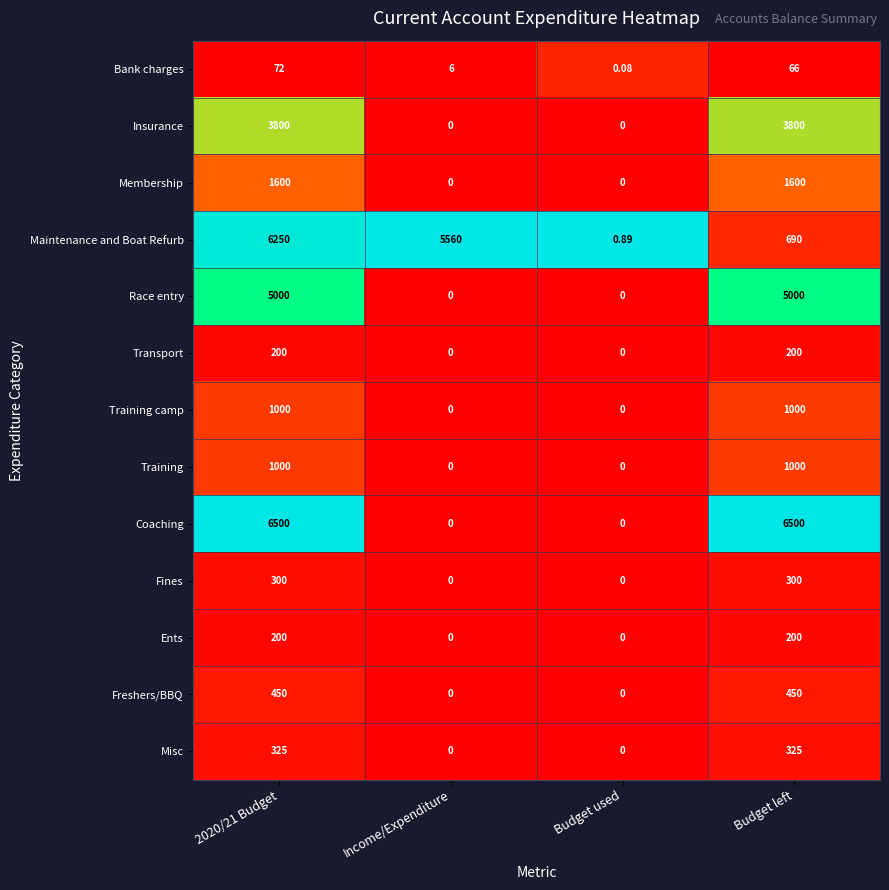

Between Income/Expenditure and Budget left, which series saw the biggest shift?

Coaching